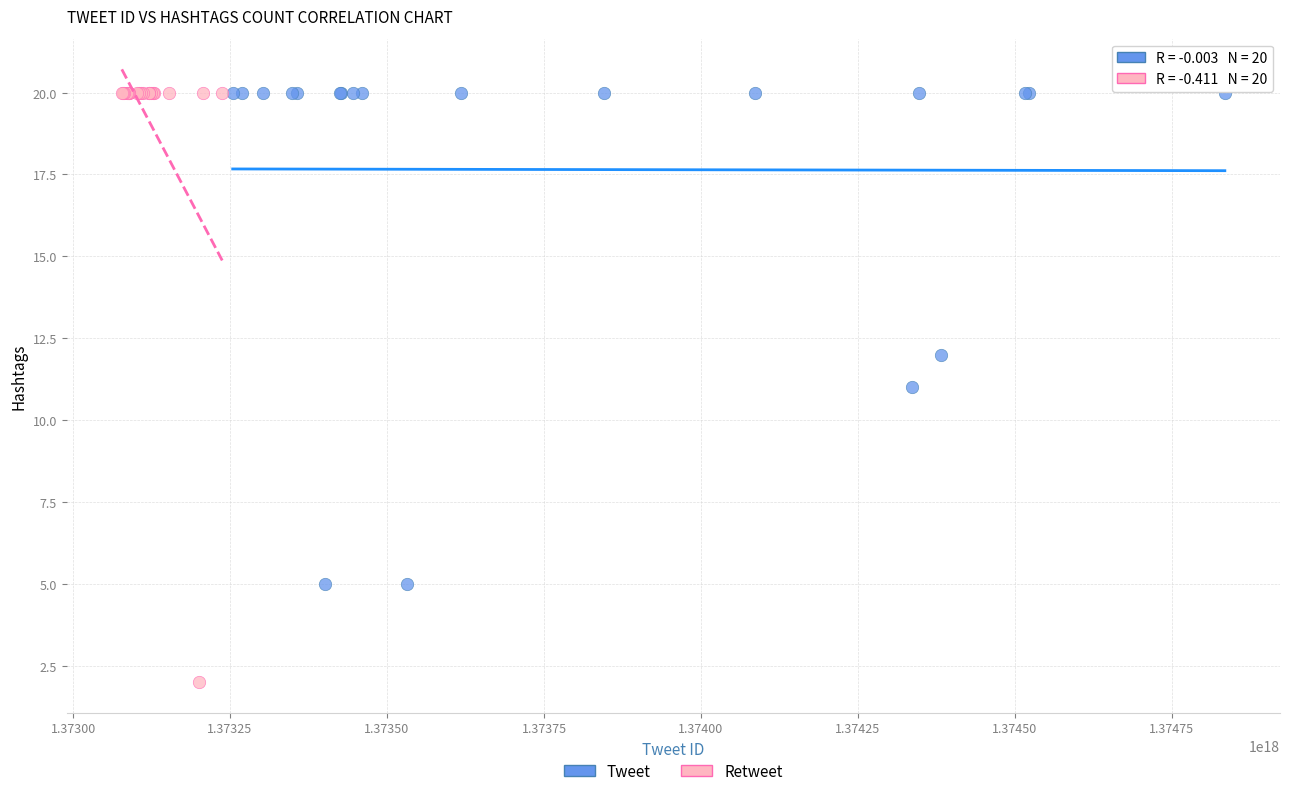

Which series has the largest Y range (max minus min)?

Retweet